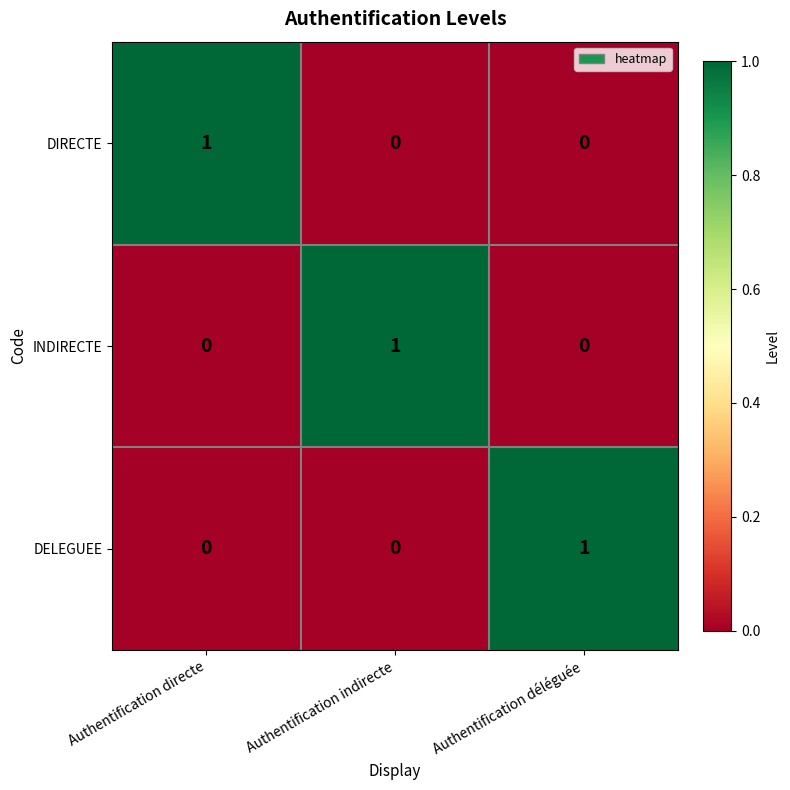

At how many categories does at least one series exceed 0?

3